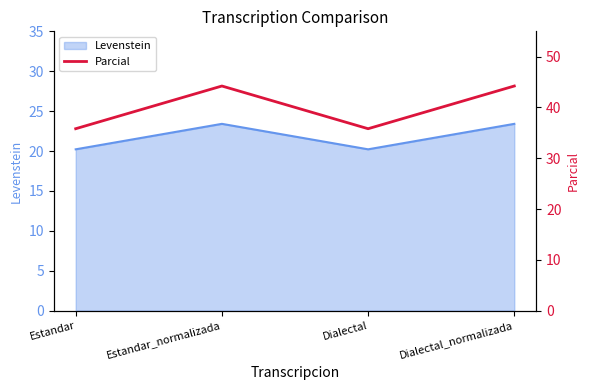

What is the ratio of the value at Dialectal to the value at Estandar?

1.0